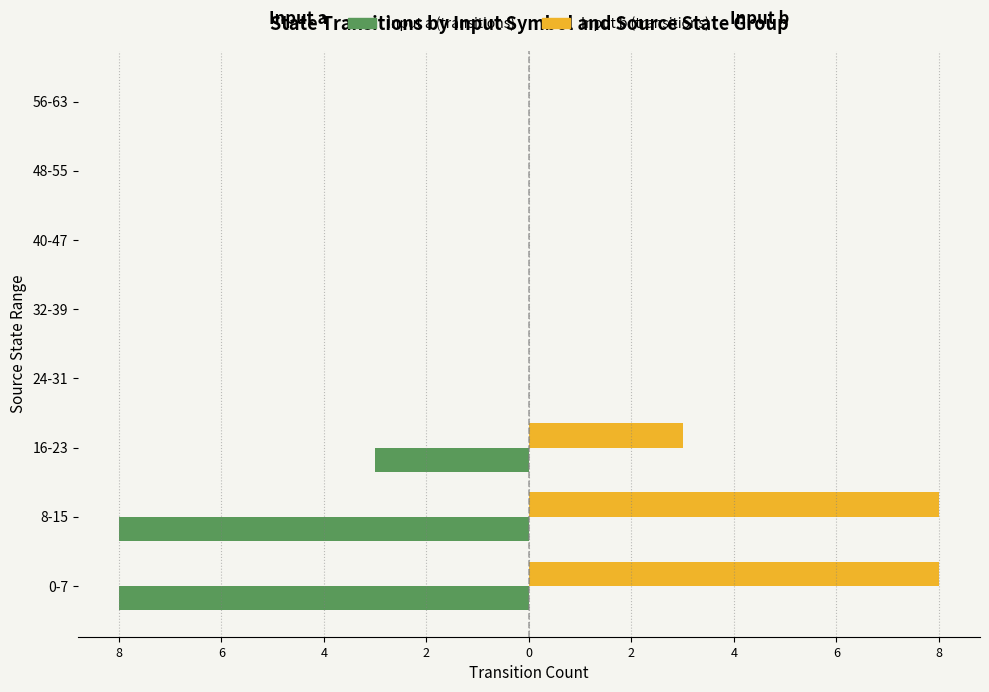

The Input a series shows 0 at 32-39. True or false?

True